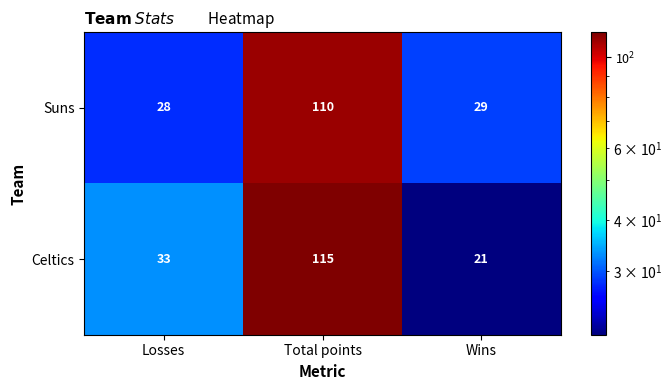

True or false: Suns has a value of 29 at Wins.

True